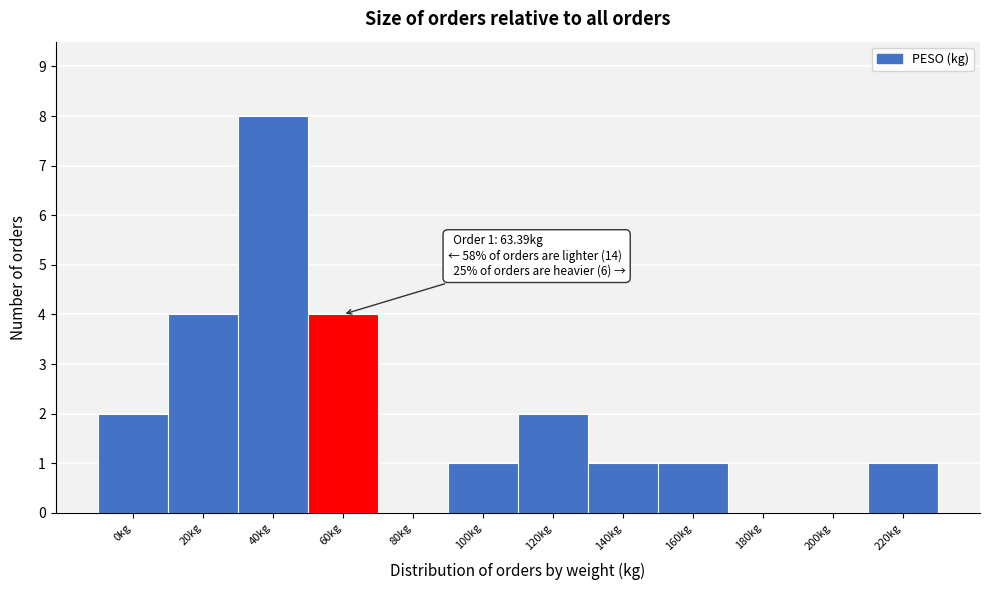

Reading left to right, list all the values displayed in this chart.

0kg=2	20kg=4	40kg=8	60kg=4	80kg=0	100kg=1	120kg=2	140kg=1	160kg=1	180kg=0	200kg=0	220kg=1